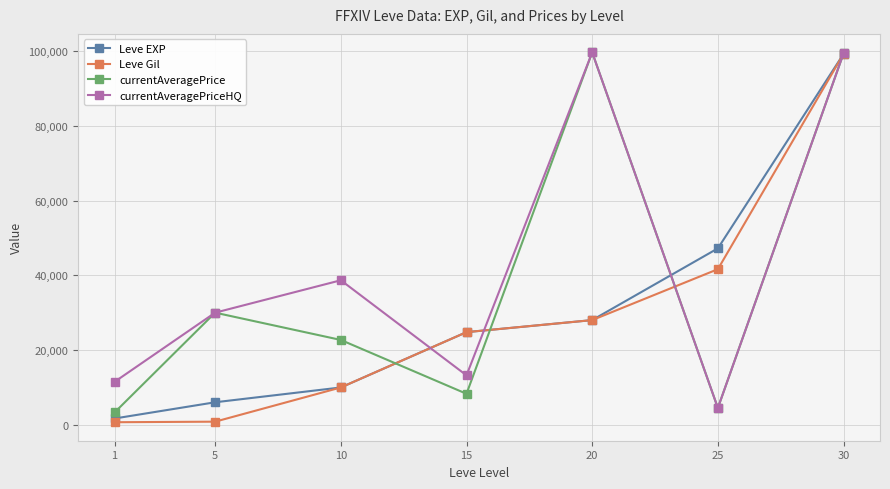

The currentAveragePrice series shows 19106 at 5. True or false?

False